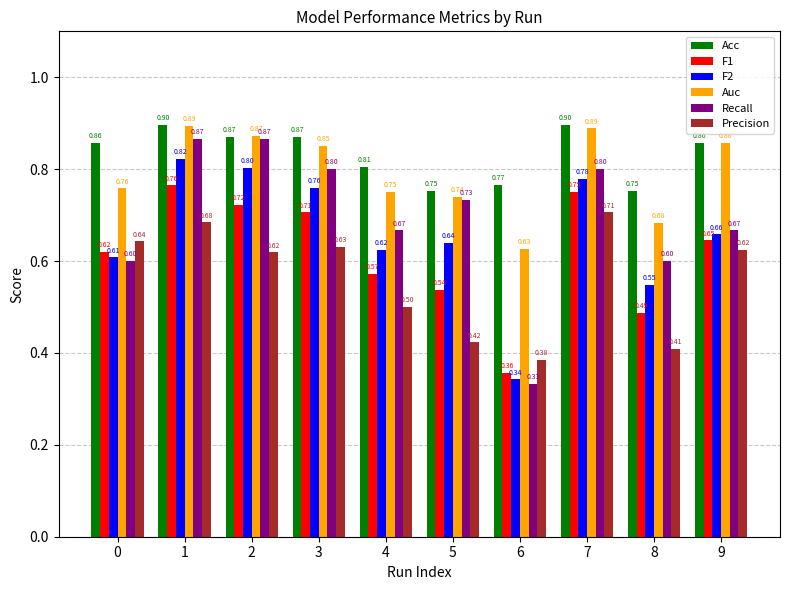

What is the total value across all series at 3?

4.6